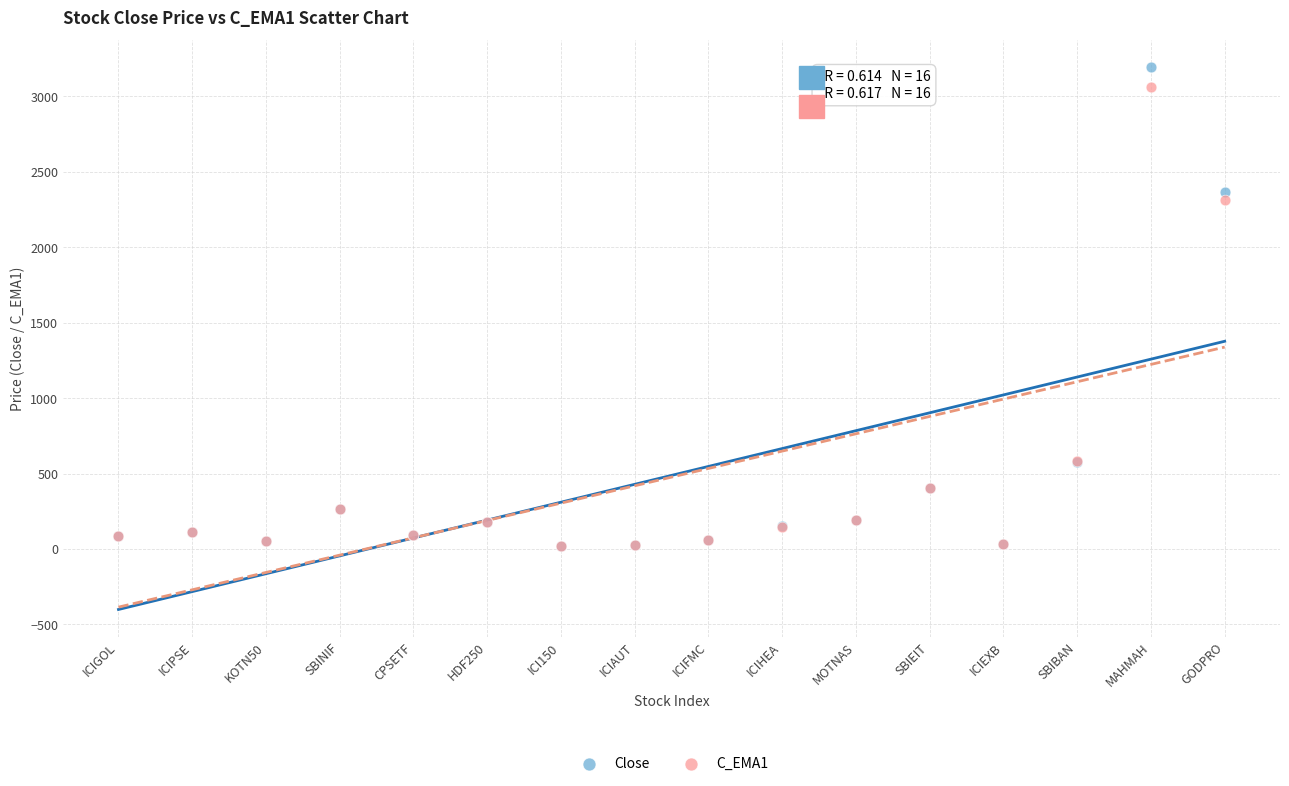

In the Close series, what Y value is closest to 1607?

2365.4